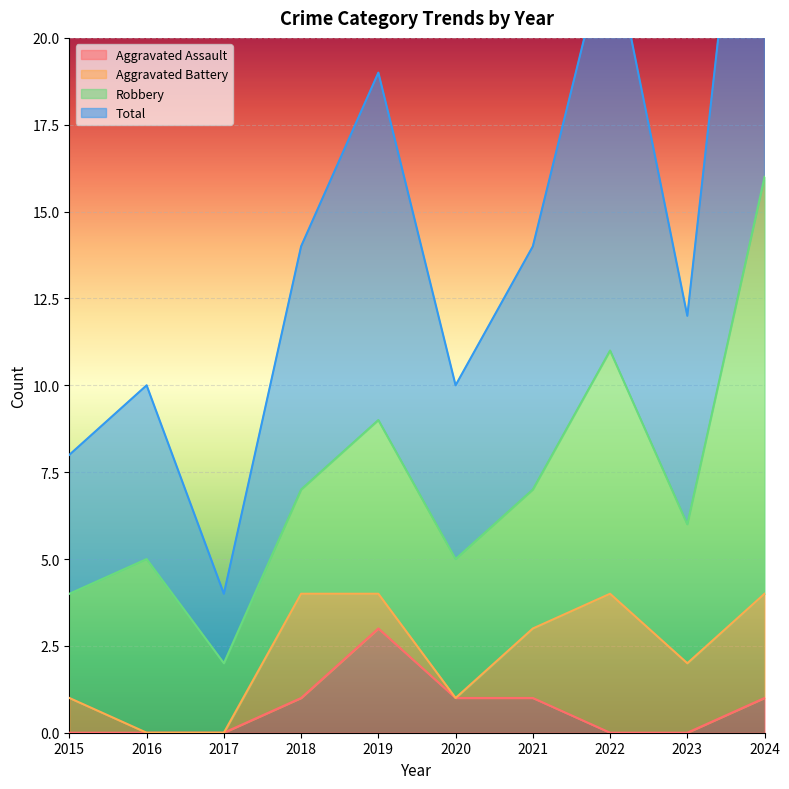

Count the Aggravated Assault values in the range 0 to 1.

9